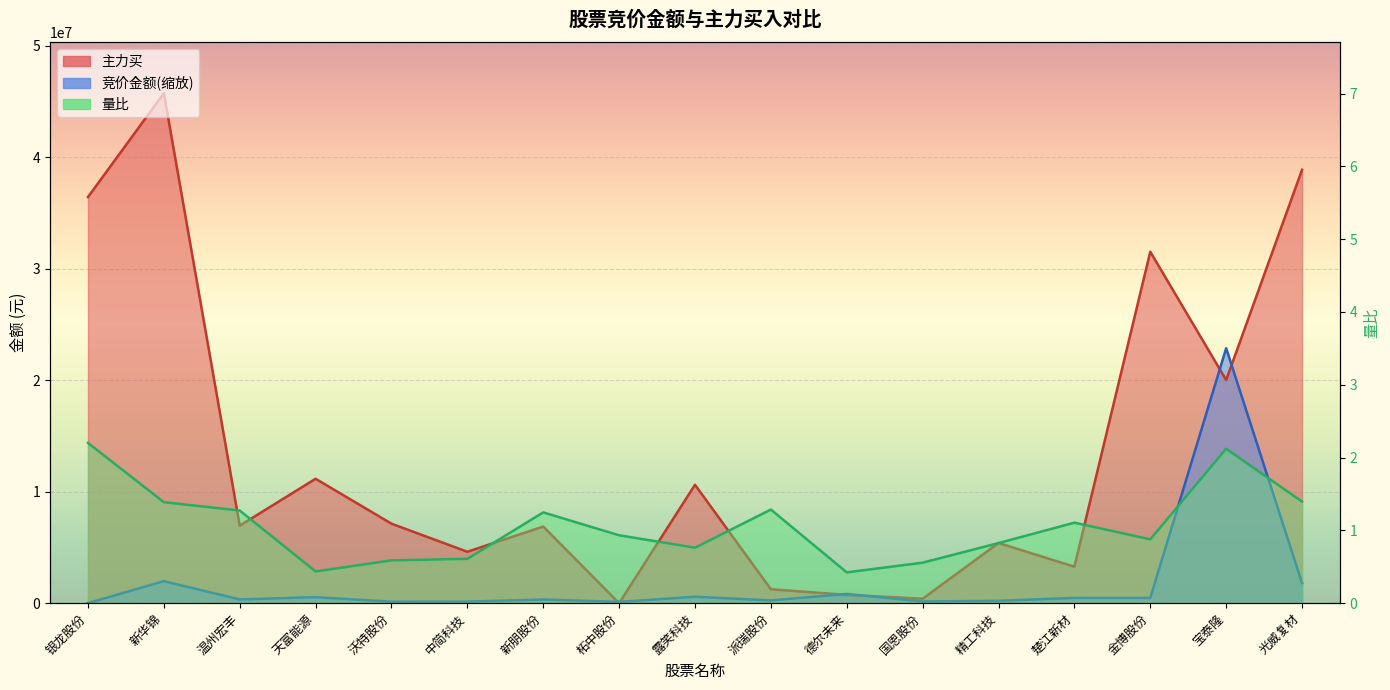

What is the spread (max minus min) of values at 楚江新材?

3272336.9